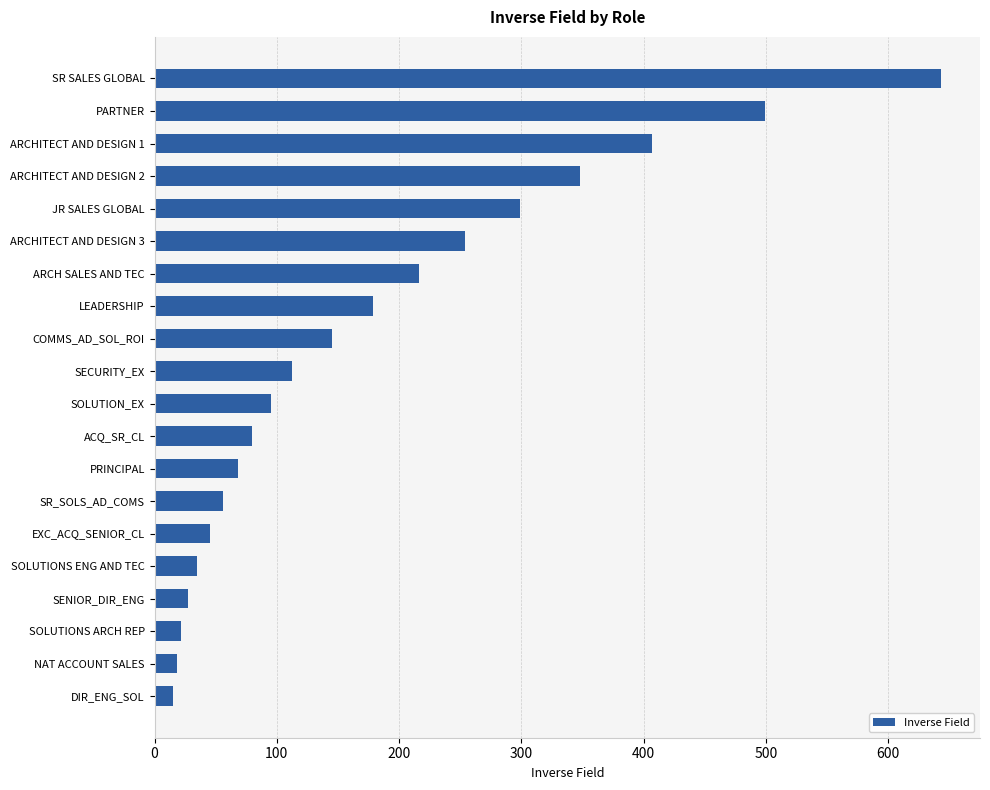

Does the chart contain any negative values?

No